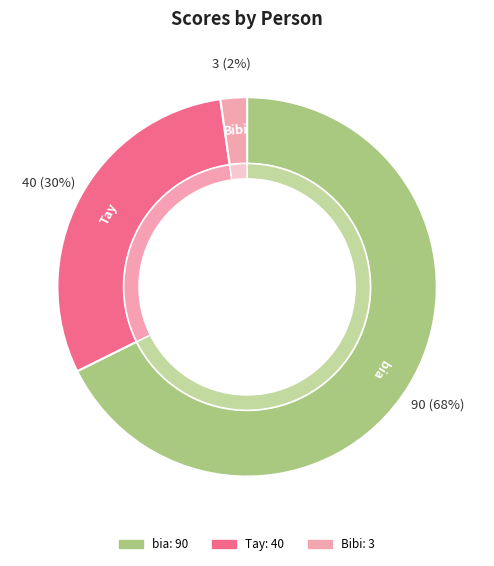

What is the majority slice?

bia